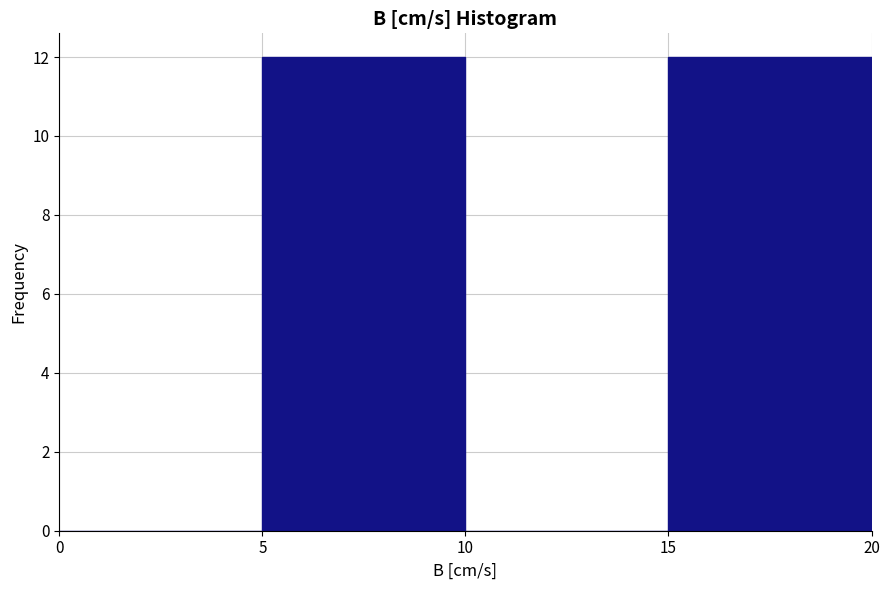

How tall is the bar that spans 5 to 10 on the x-axis? The values are not printed on the chart, so give them approximately, as read against the axis.

12